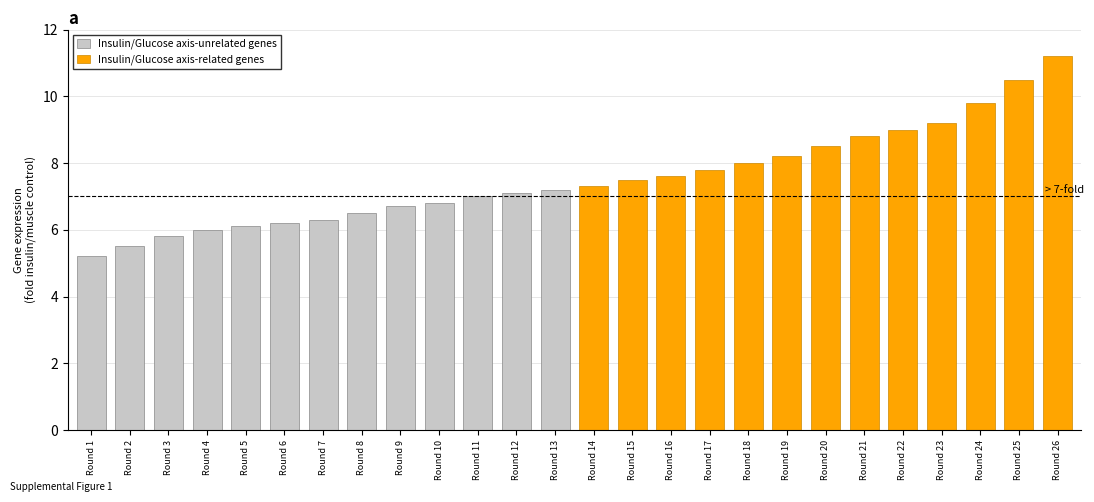

What is the lowest value of the Insulin/Glucose axis-related genes series?

7.3